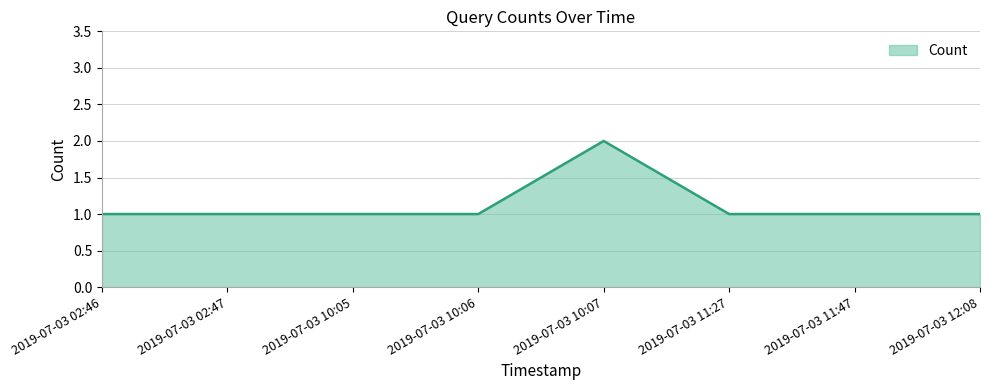

What position from the left is 2019-07-03 10:05?

3